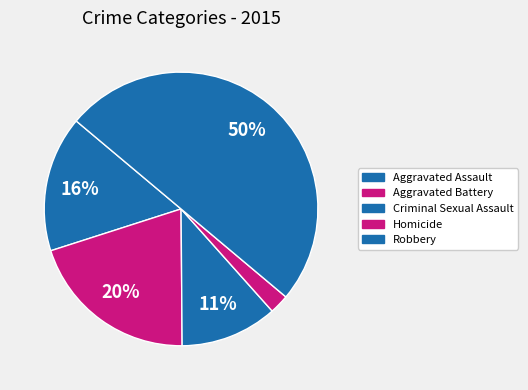

True or false: Aggravated Assault accounts for 22% of the total.

False